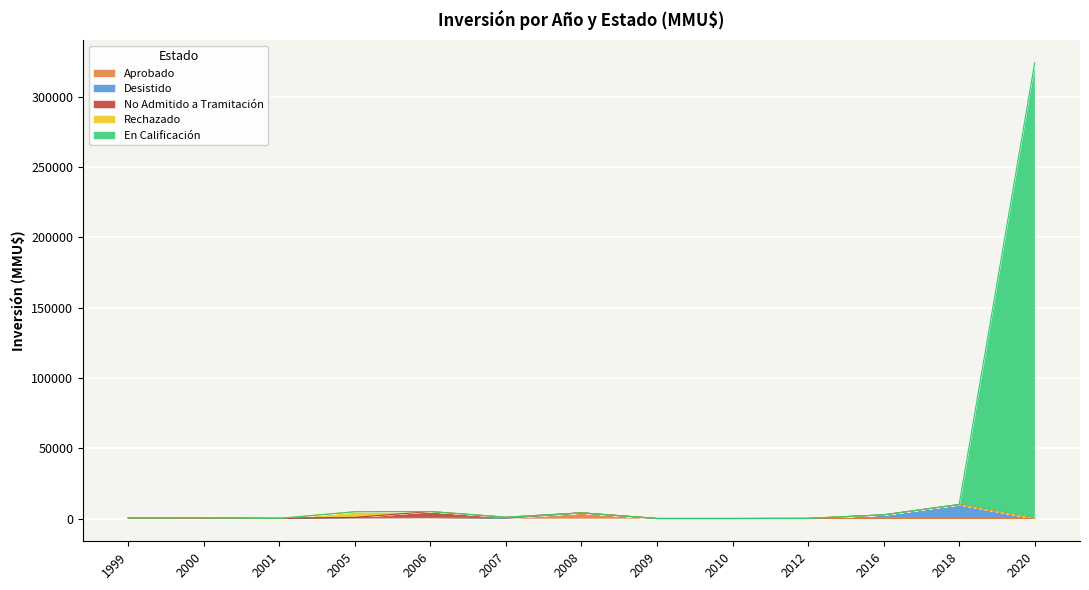

True or false: En Calificación has more than 0 points higher than both neighbors.

False